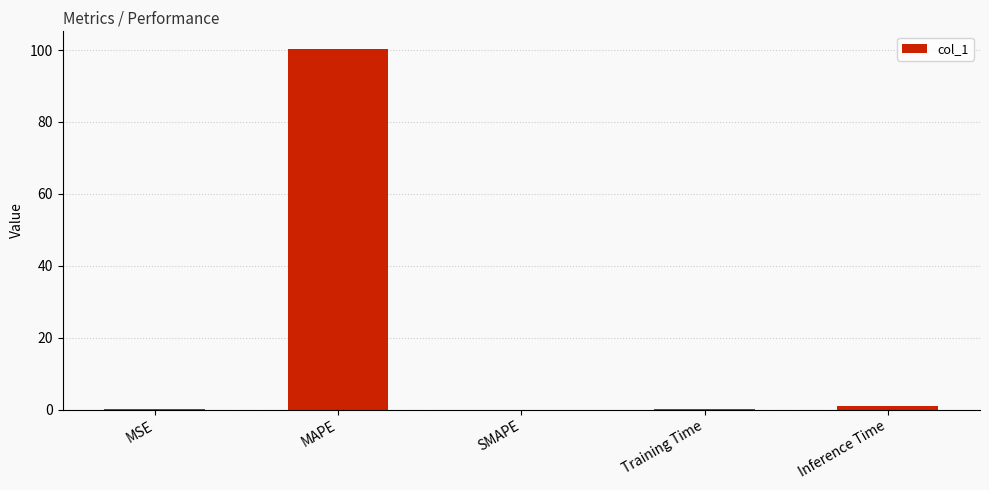

The value at MAPE is 133.5. True or false?

False